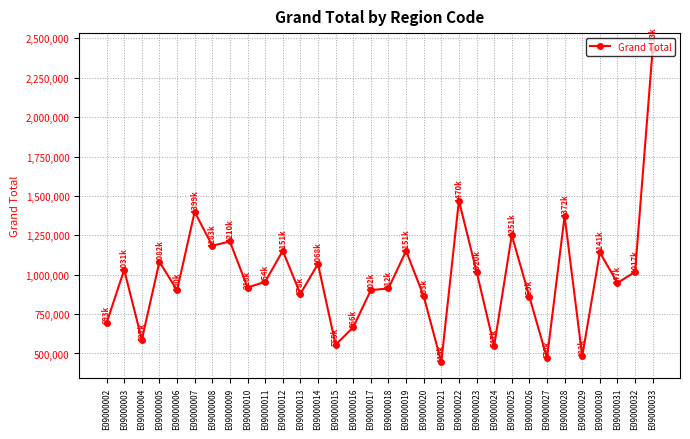

At which label does the data first exceed 954532?

E09000003